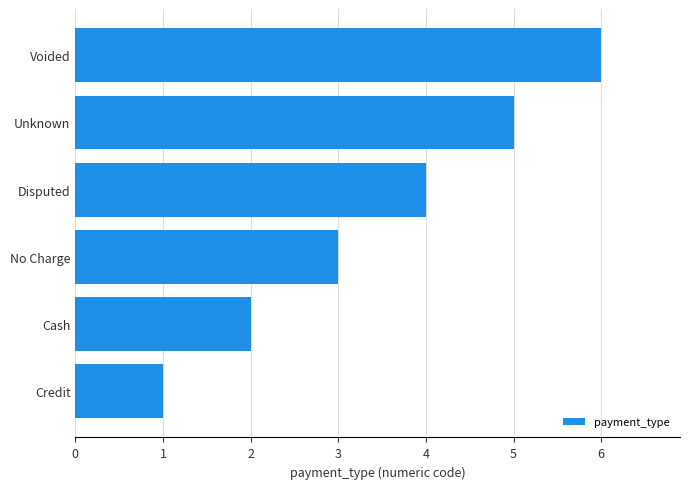

What is the ratio of the value at Disputed to the value at Credit?

4.0